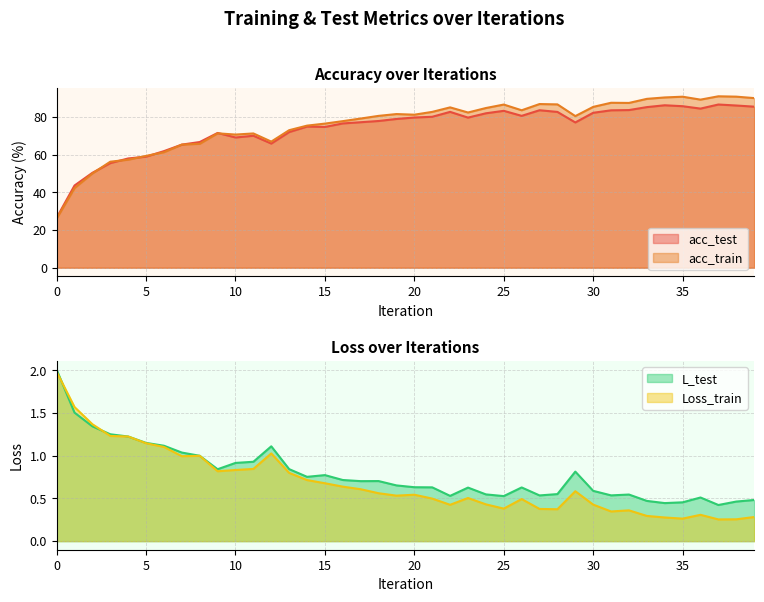

In L_test, how many points are higher than both neighbors (excluding endpoints)?

8